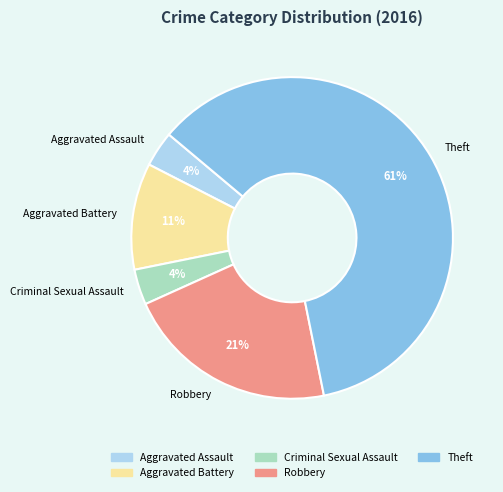

To the nearest percent, what percentage of the pie is Criminal Sexual Assault?

4%